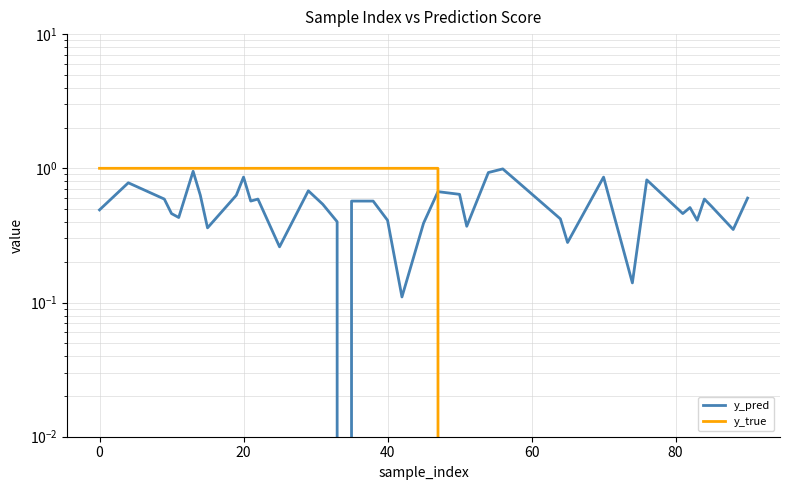

Rank the series by their maximum value, from highest to lowest.

y_true, y_pred